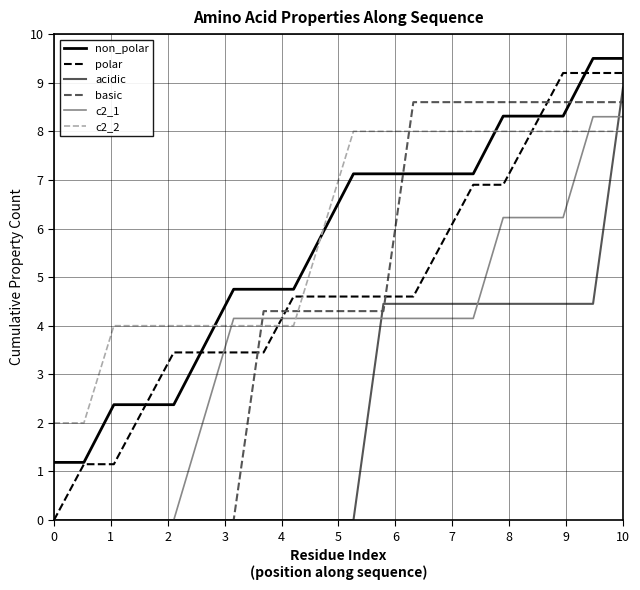

What is the highest value of the c2_1 series?

8.3